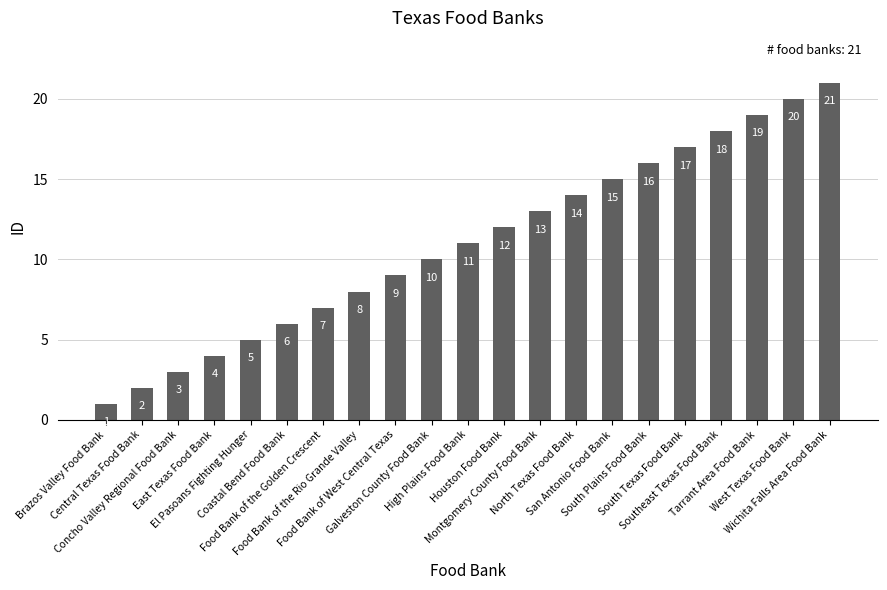

The chart shows a value of 7 at Food Bank of the Golden Crescent. True or false?

True